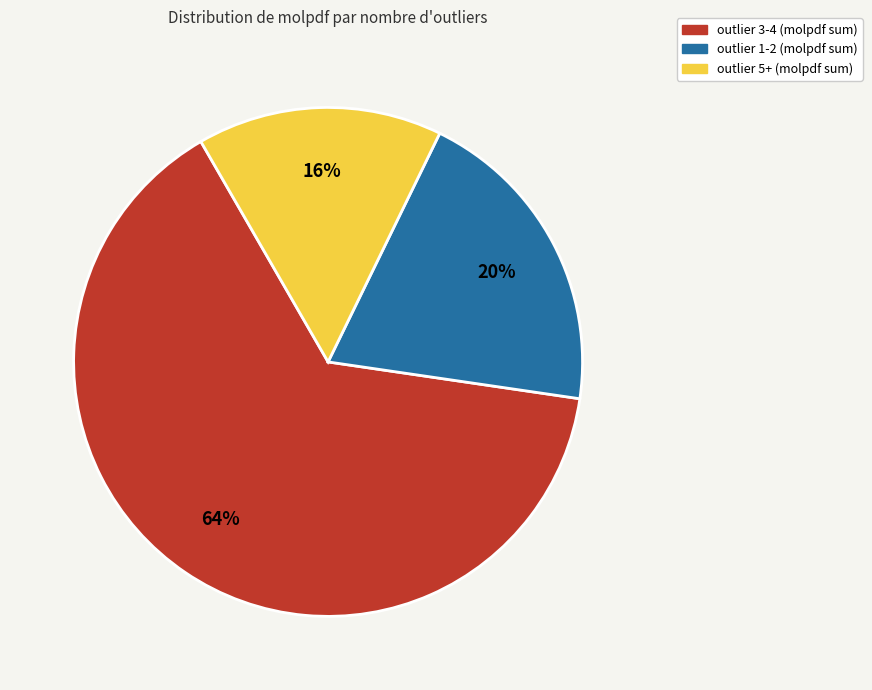

To the nearest percent, what is the average slice percentage?

33%